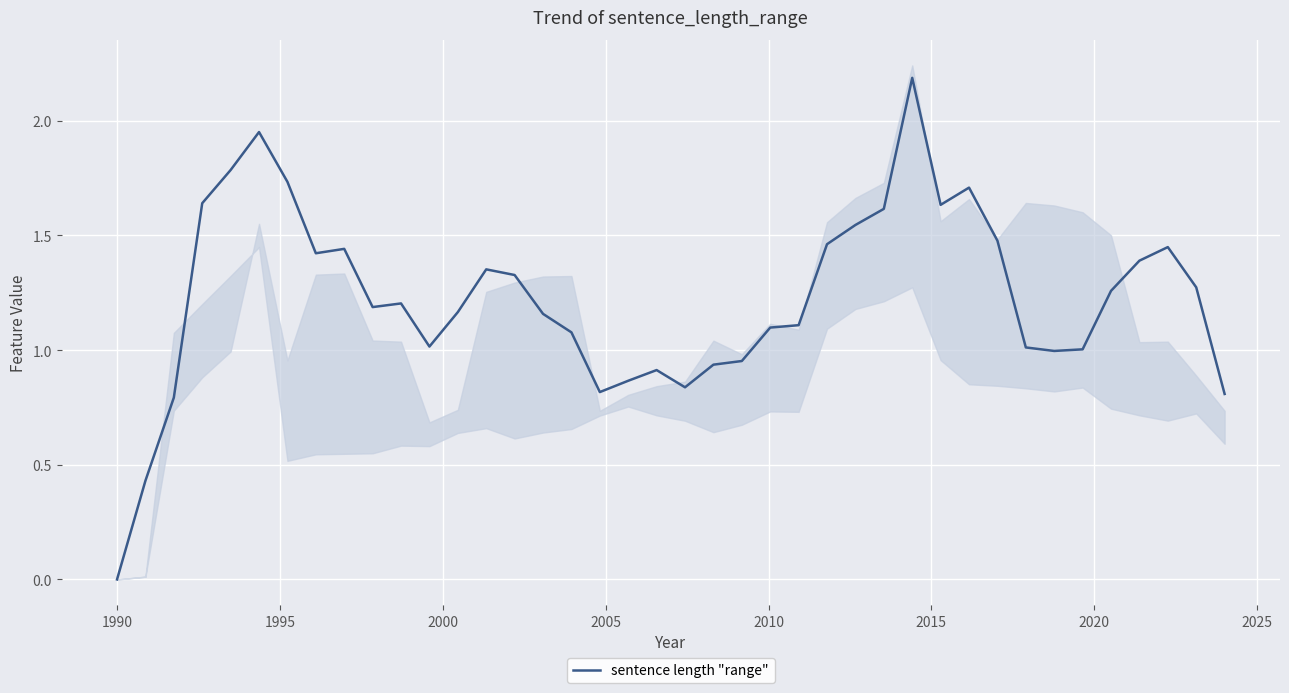

What is the value of the 3rd point from the left?

0.8